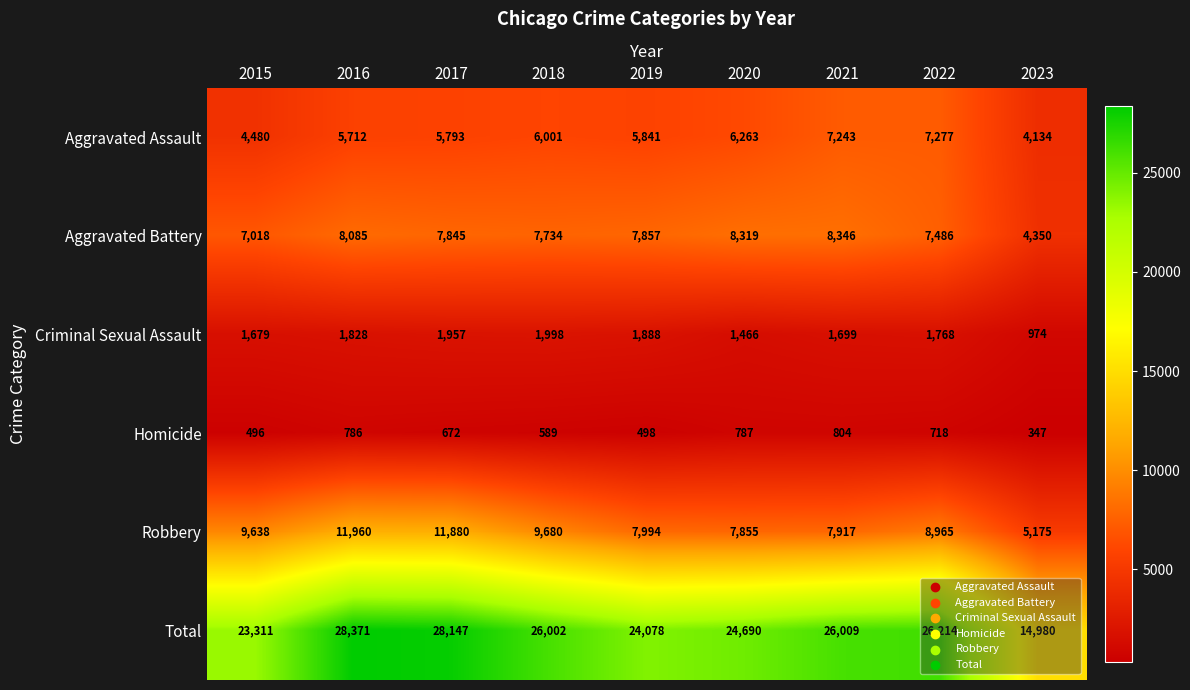

What value does the Homicide series have at 2017?

672